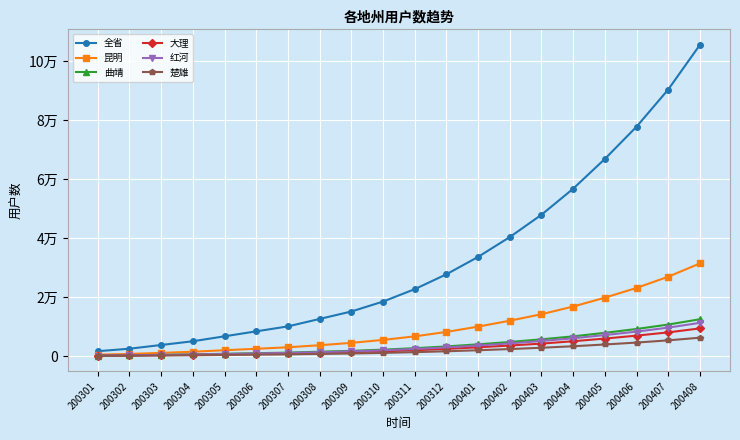

What are all the series names shown in the legend?

全省, 昆明, 曲靖, 大理, 红河, 楚雄